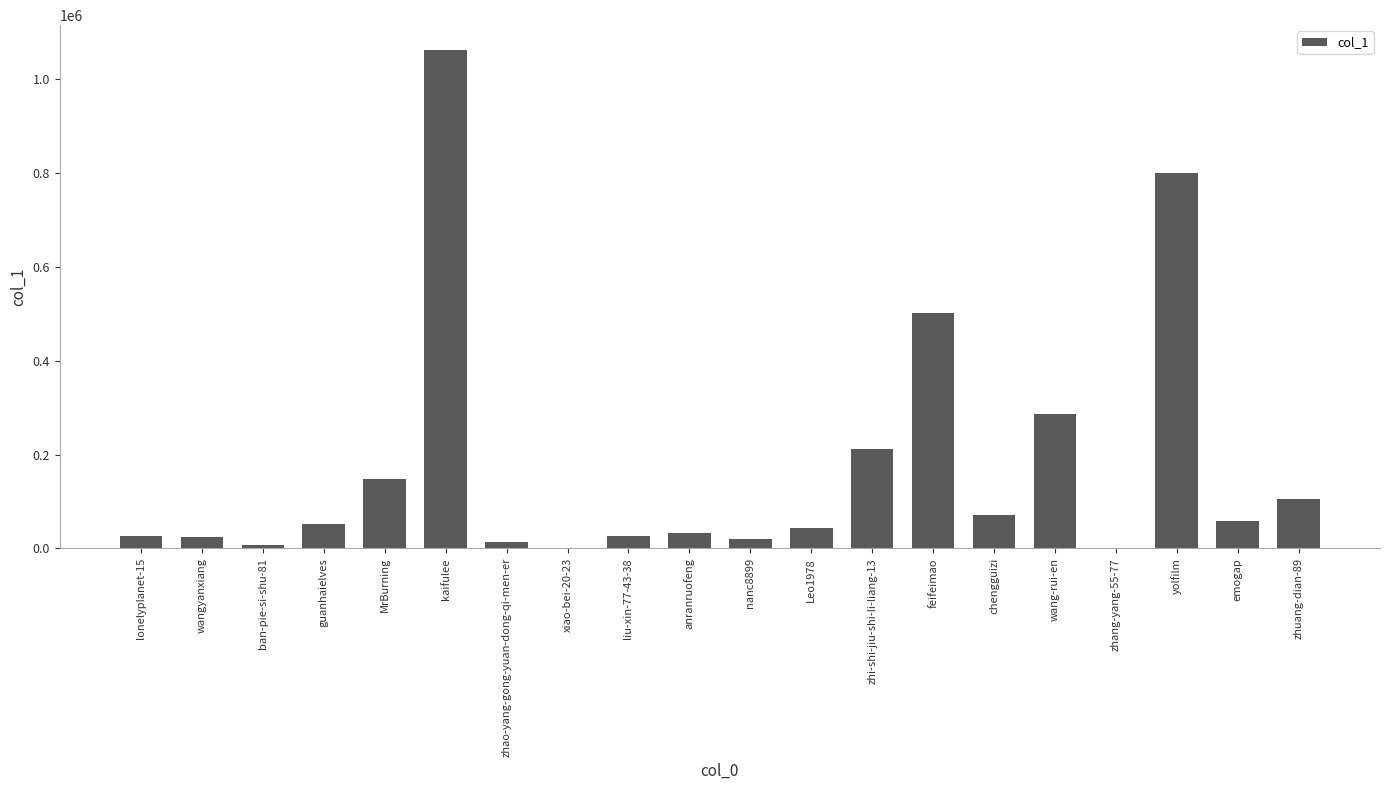

Where is the data nearest to the value 531051?

feifeimao